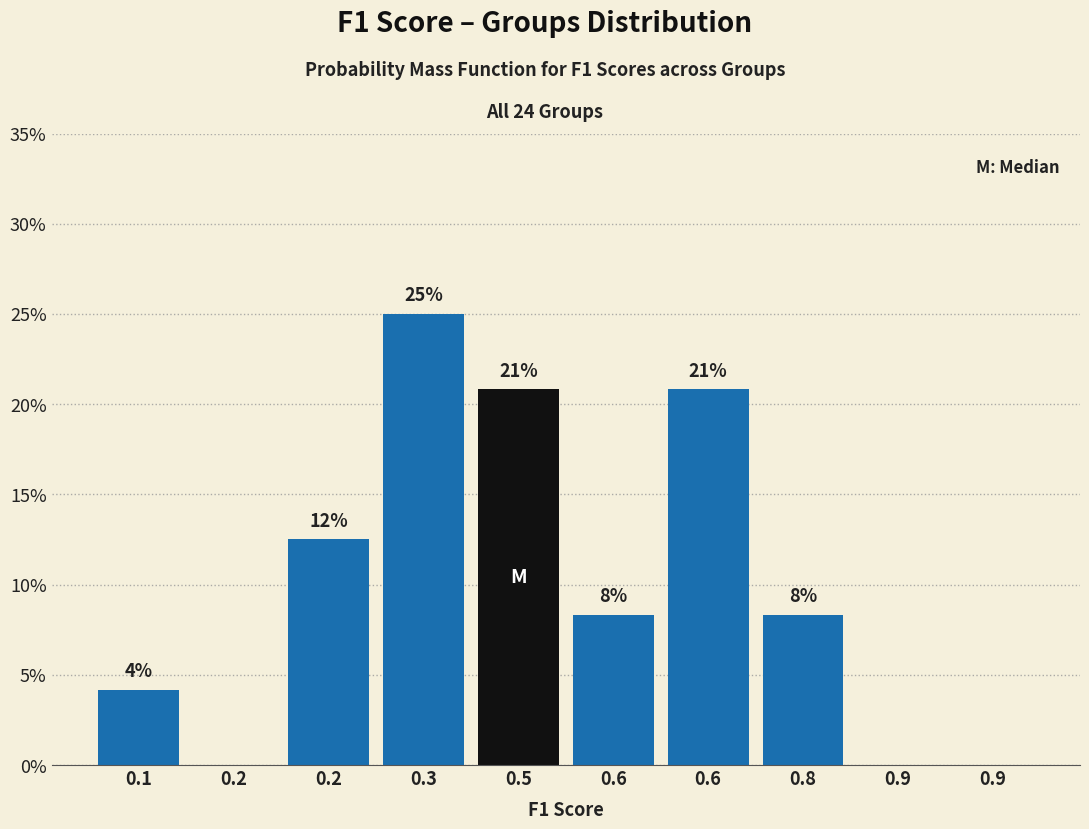

Are the bars horizontal?

No